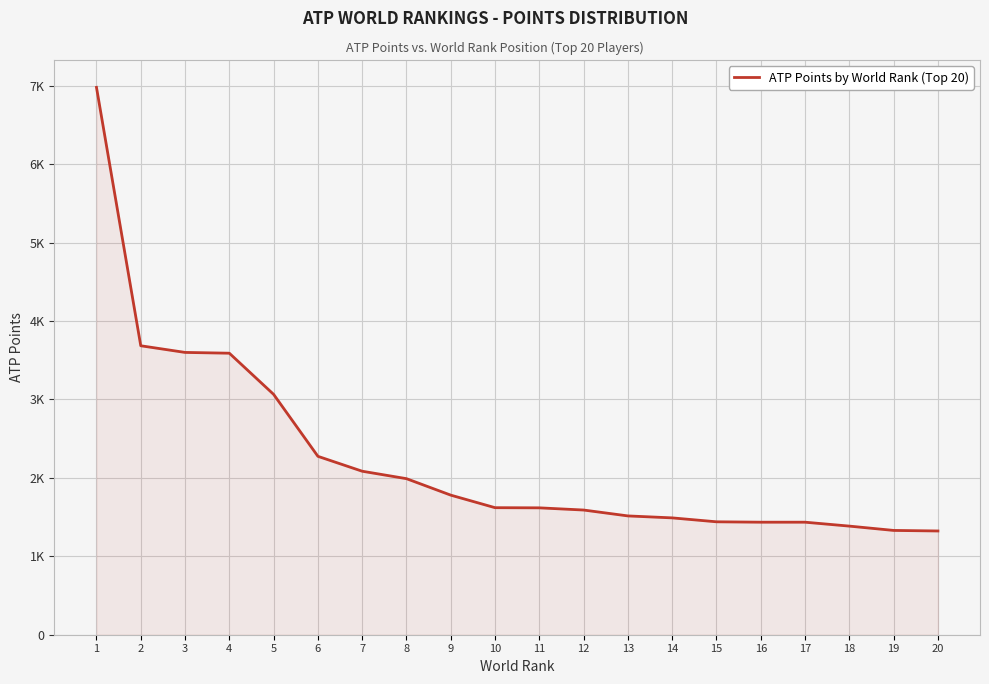

True or false: the data has more than 1 interior local peaks.

False